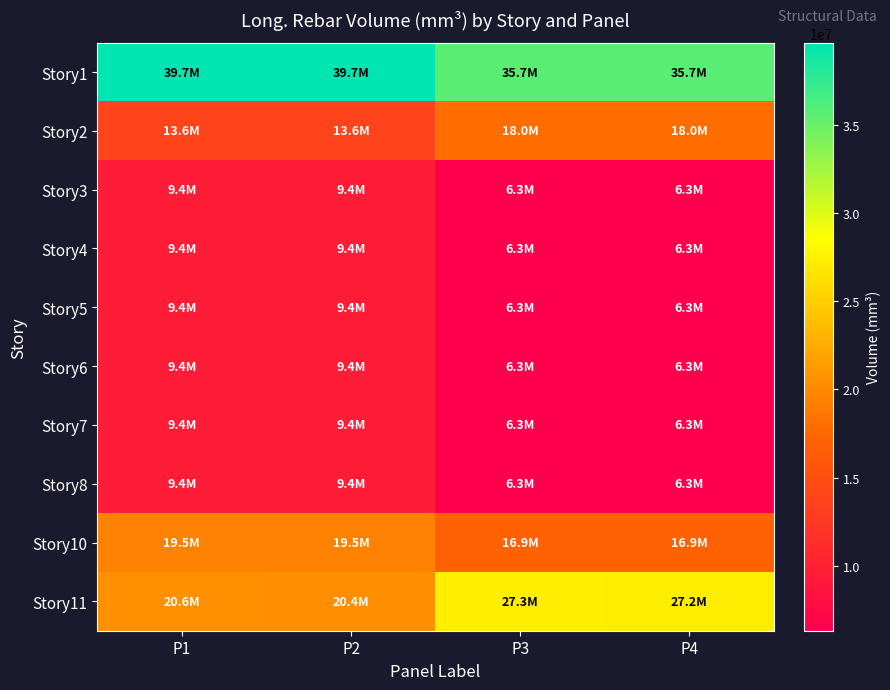

Rank the series by their maximum value, from highest to lowest.

Story1, Story11, Story10, Story2, Story3, Story4, Story5, Story6, Story7, Story8